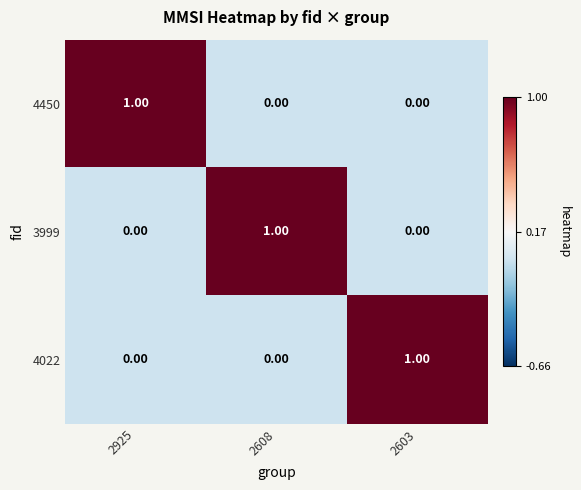

Is the value of 3999 at 2608 greater than the value of 4450 at 2608?

Yes